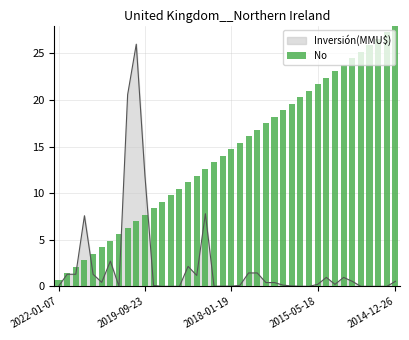

What is the maximum value shown in the chart?

28.0